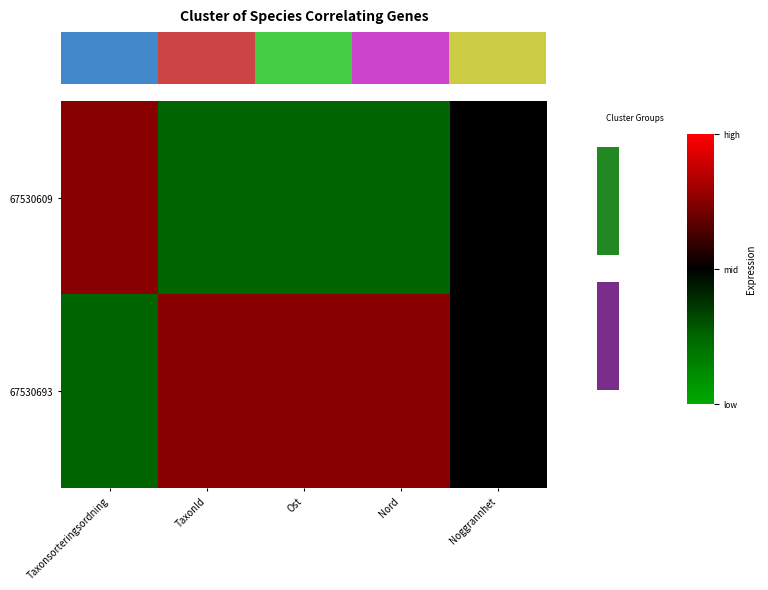

Reading left to right, extract all data points from this chart.

67530609: Taxonsorteringsordning=1	TaxonId=-1	Ost=-1	Nord=-1	Noggrannhet=0
67530693: Taxonsorteringsordning=-1	TaxonId=1	Ost=1	Nord=1	Noggrannhet=0